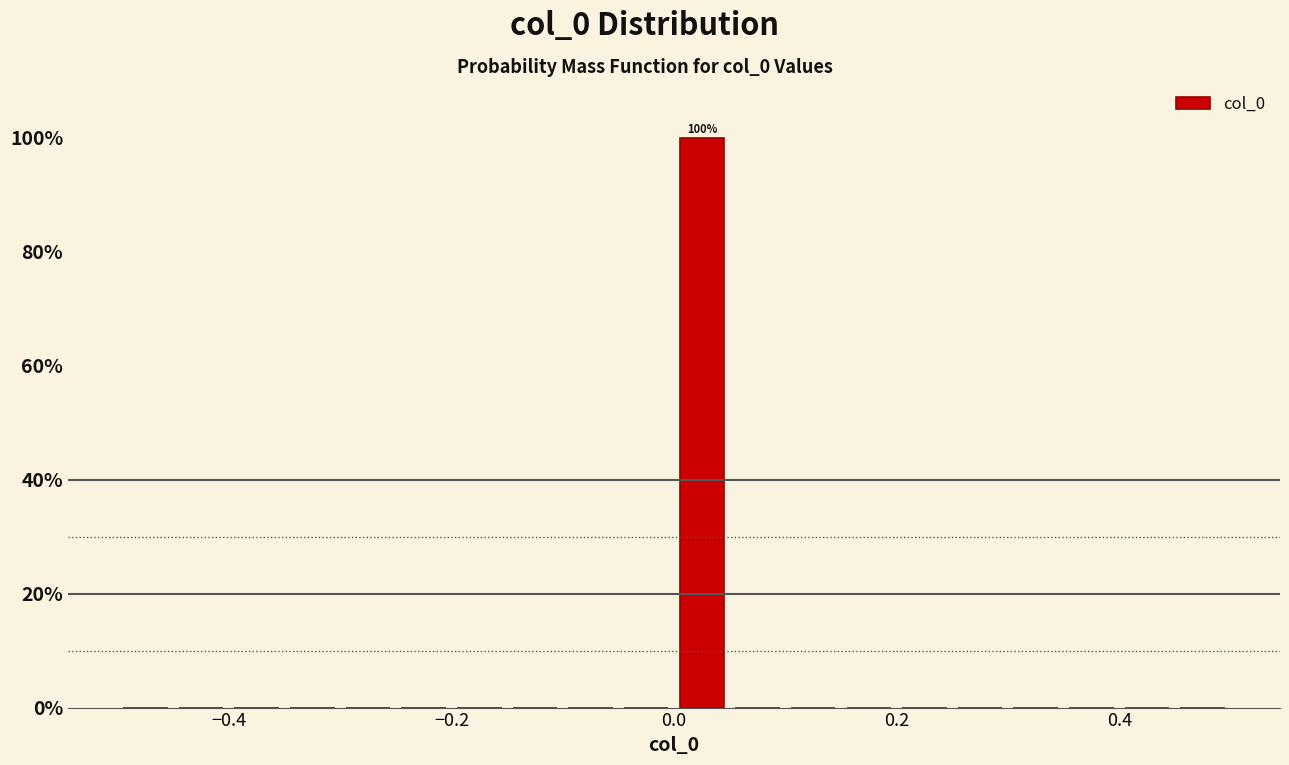

Read against the x-axis, roughly where is the centre of the tallest bar?

0.02